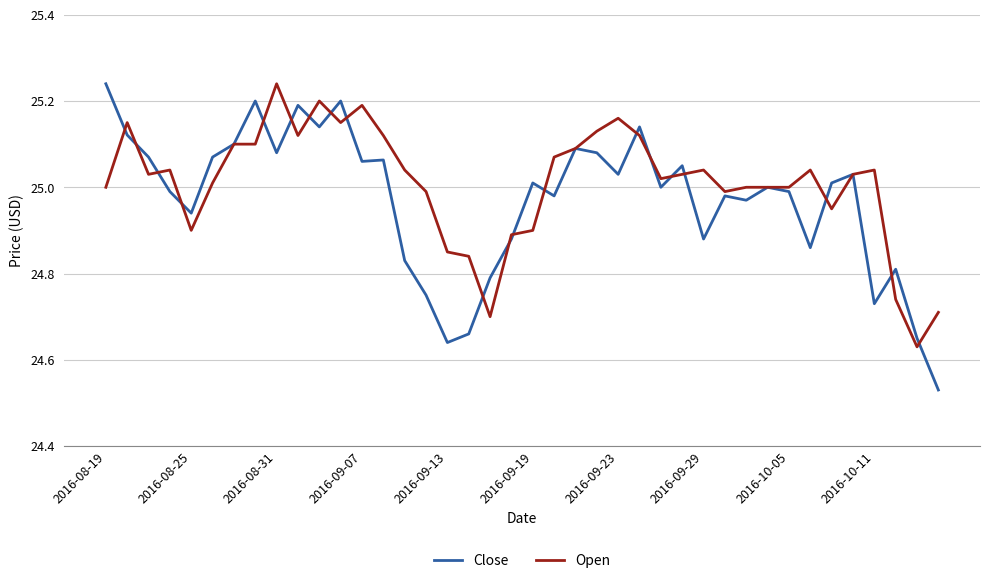

How many distinct data groups are displayed?

2